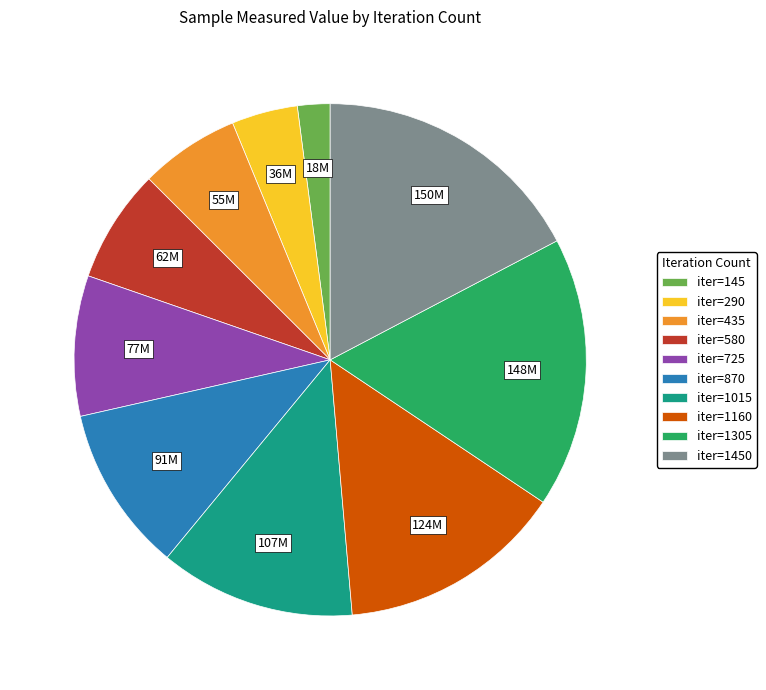

Is there any slice that represents more than half of the pie?

No